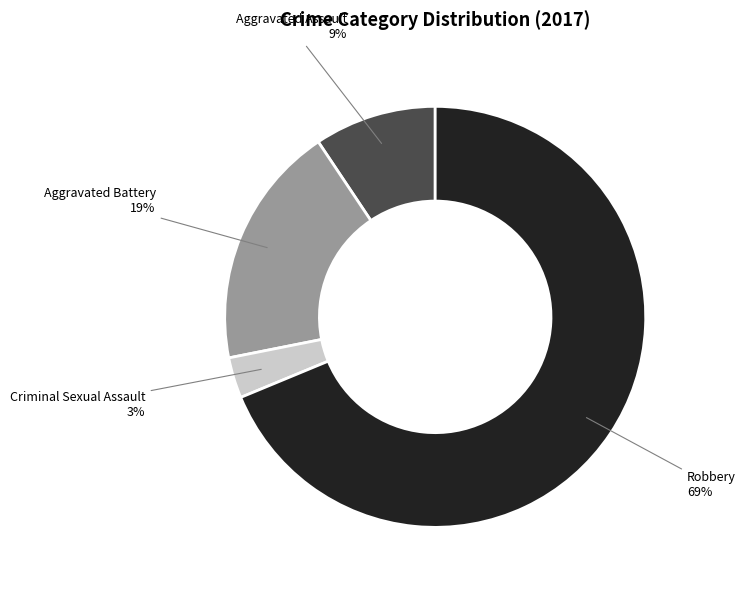

Is there any slice that represents more than half of the pie?

Yes